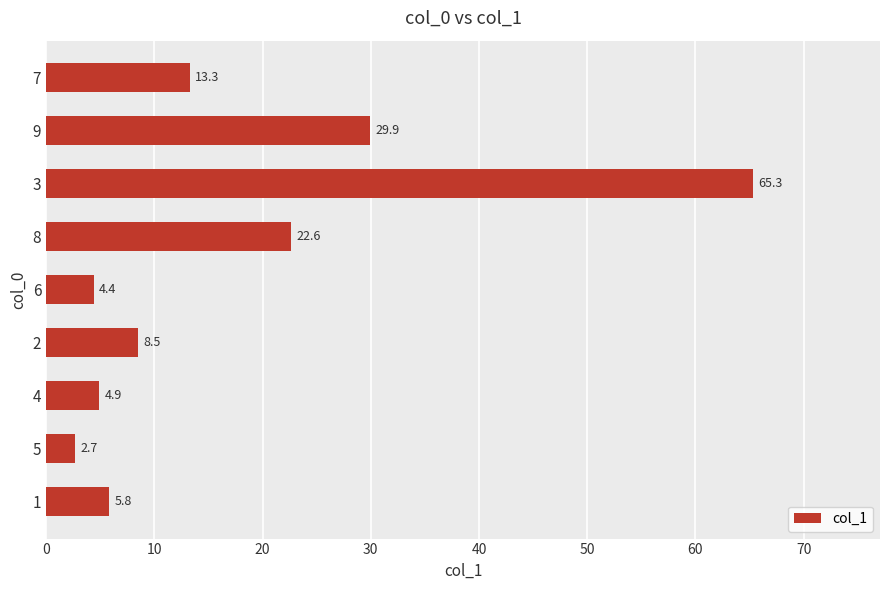

Which category has the lowest value across all series?

5